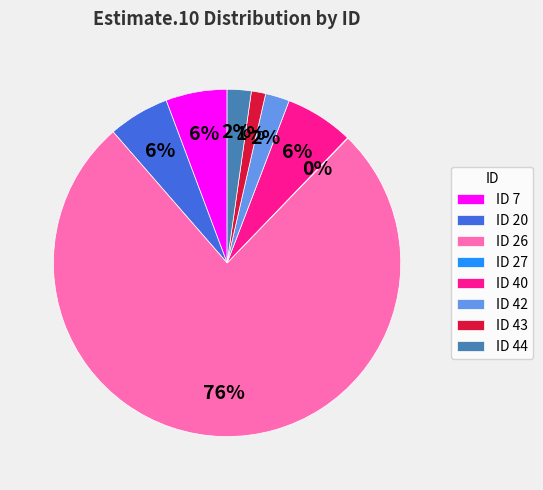

Combined, do ID 20 and ID 42 account for over 50%?

No